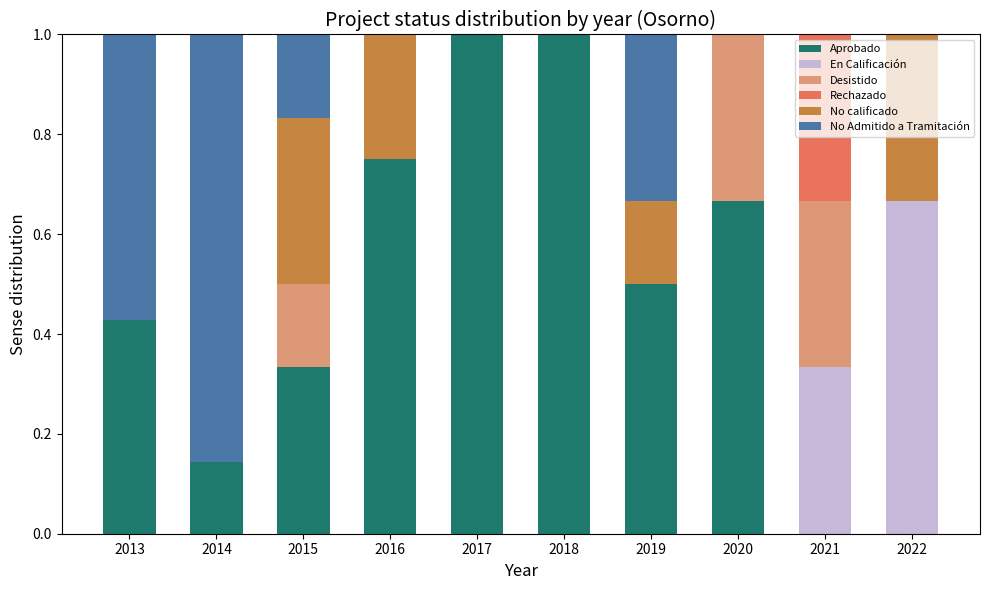

What is the highest value of the Aprobado series?

1.0